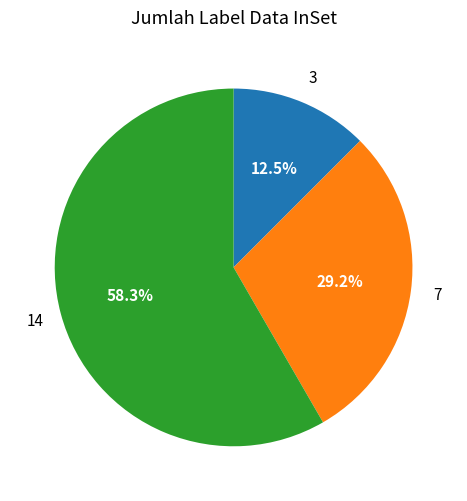

Is there a majority slice in this chart?

Yes